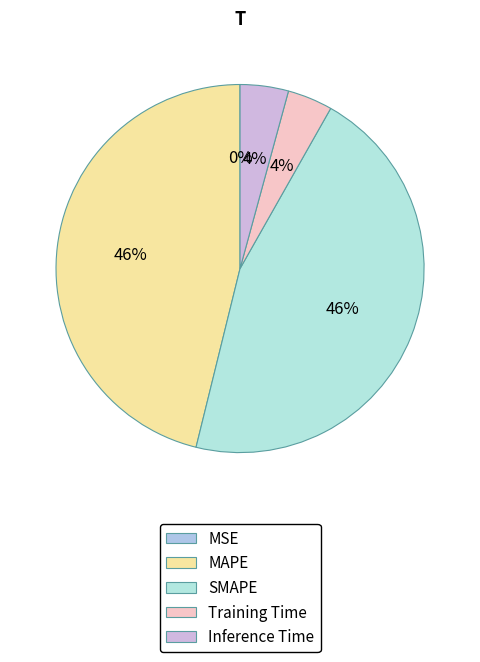

What percentage is the Training Time slice, to the nearest percent?

4%